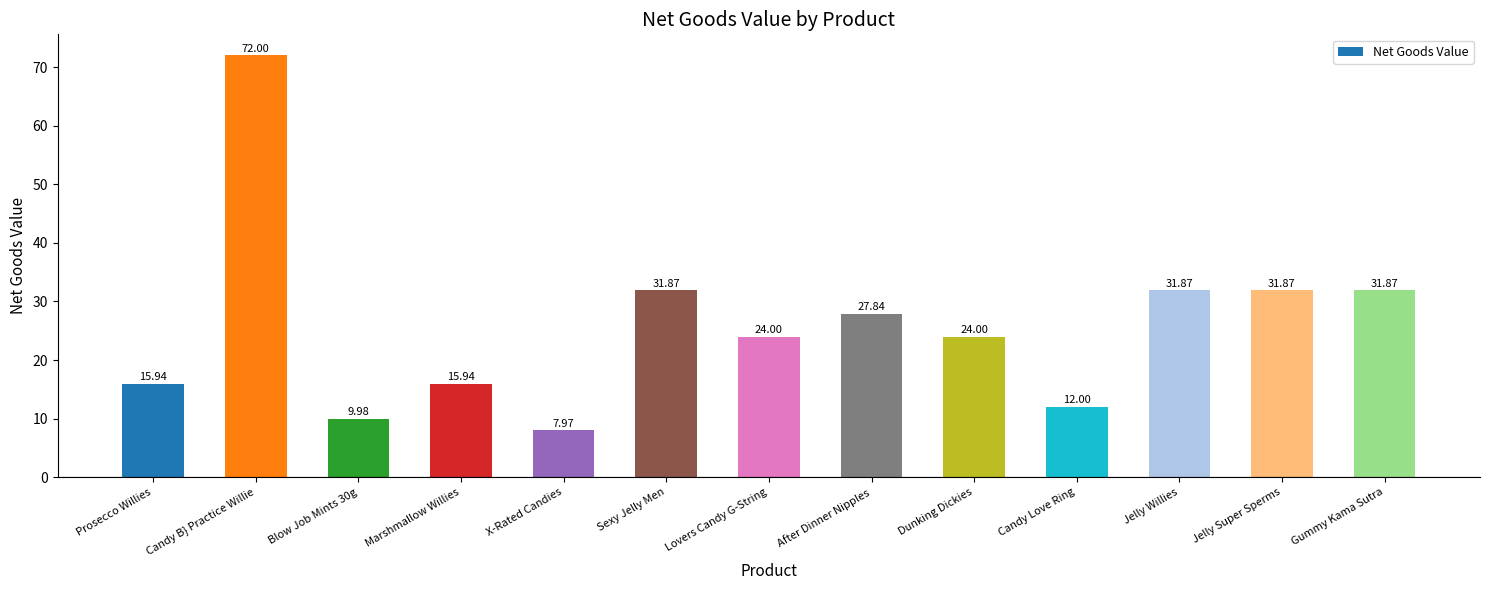

What is the difference between the maximum and minimum values?

64.0